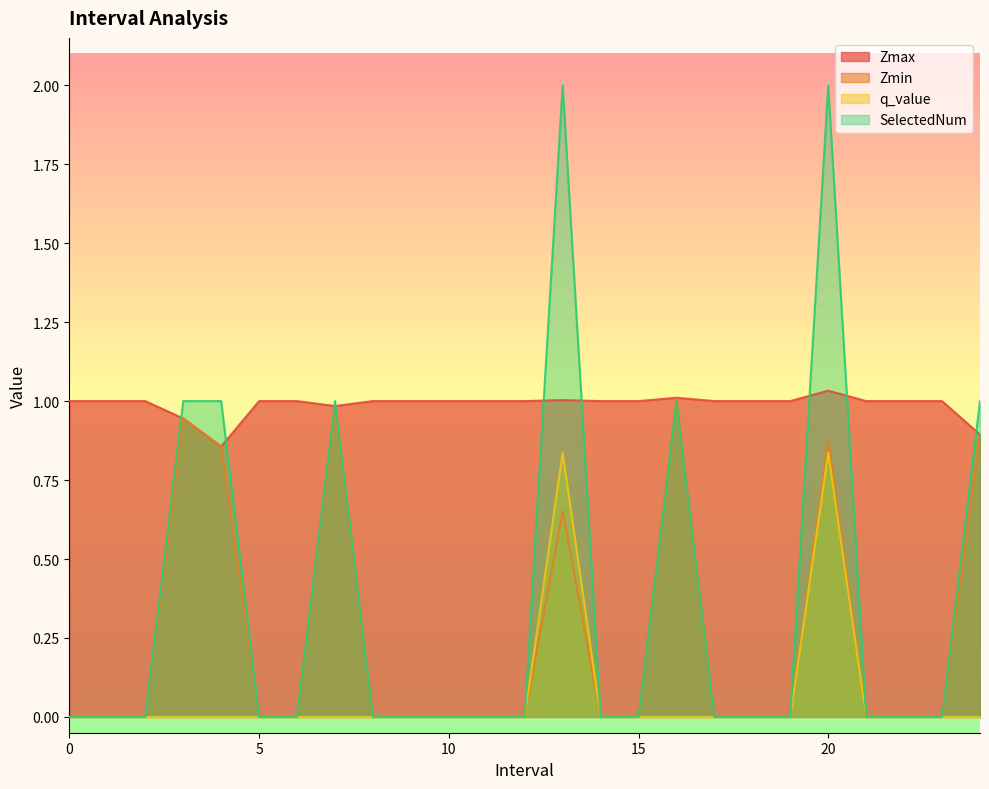

True or false: SelectedNum and q_value intersect in this chart.

False